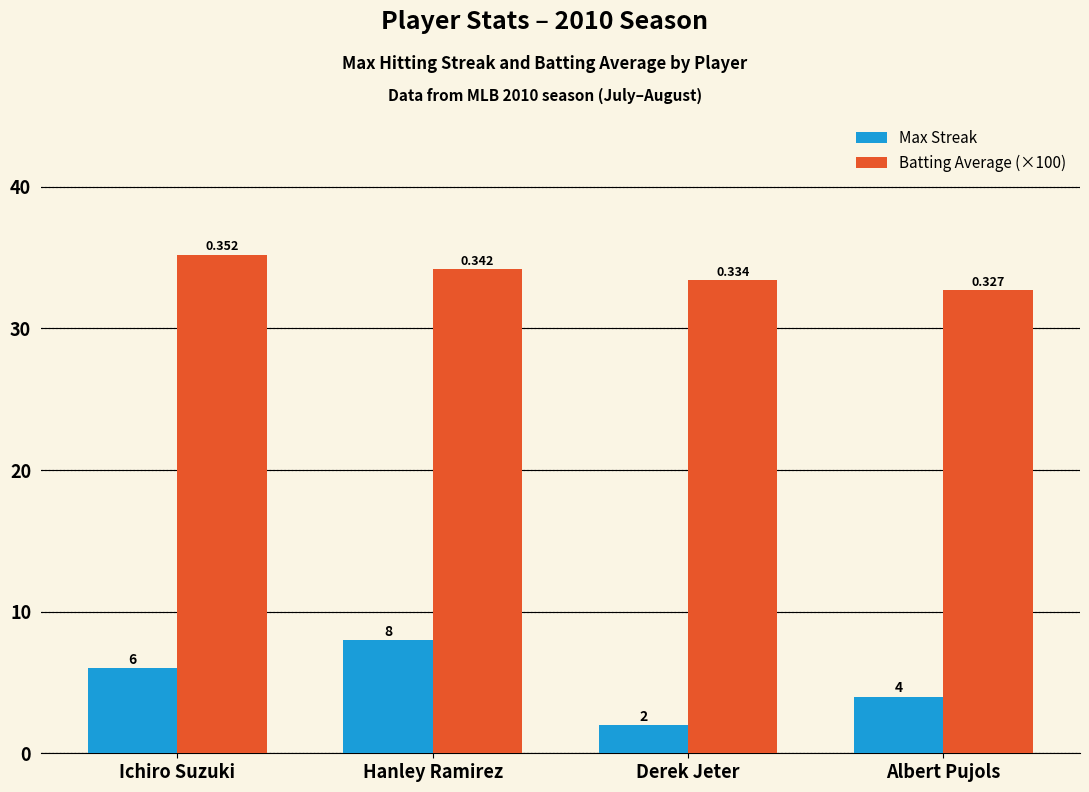

Which series has the largest total across all categories?

Batting Average (×100)